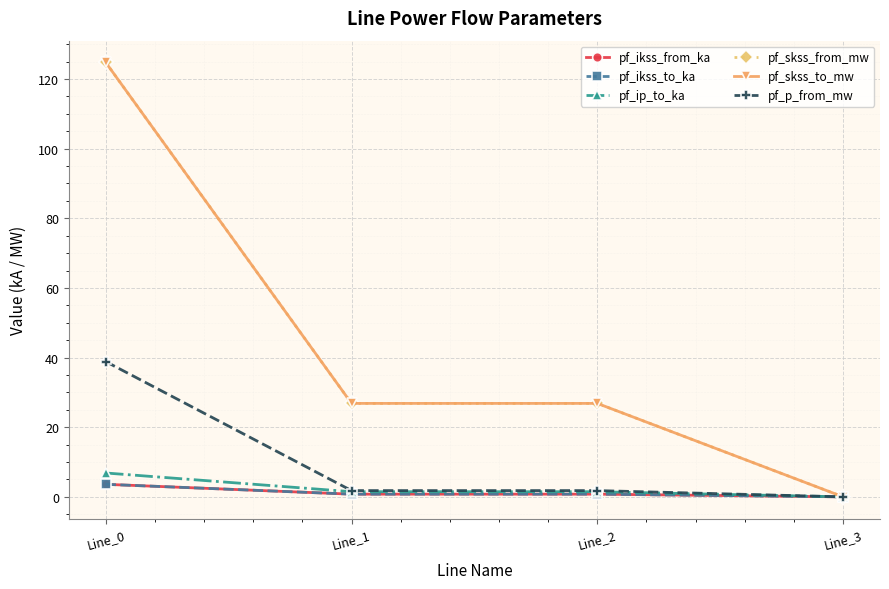

True or false: pf_ip_to_ka has more than 1 interior local peaks.

False